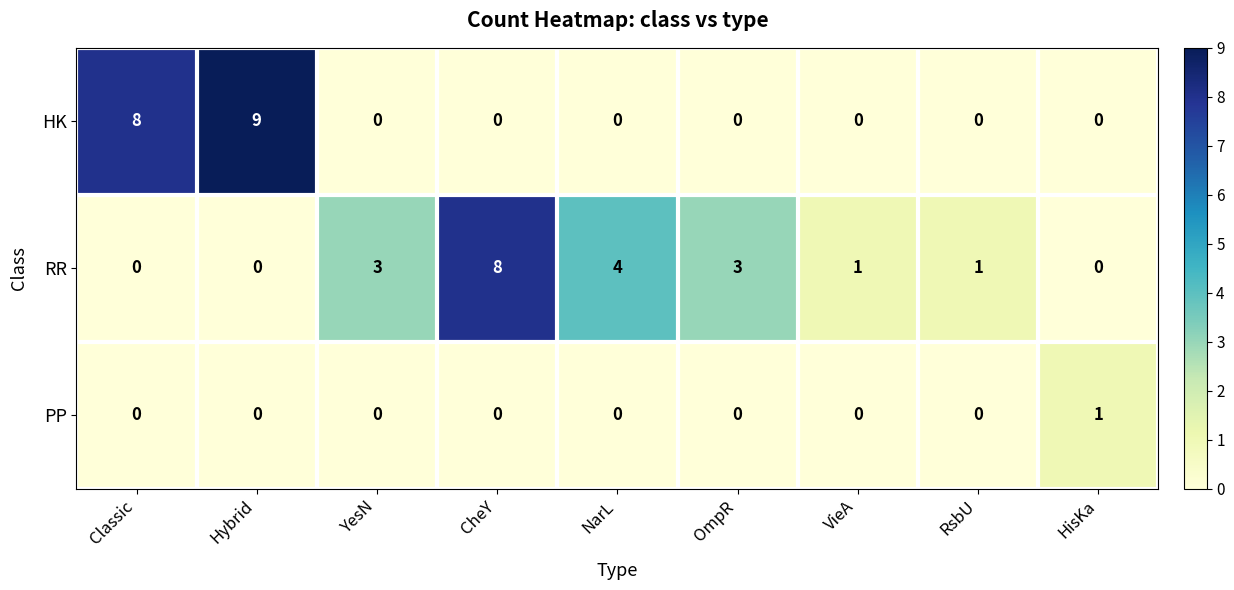

List the series in order of their peak value, lowest first.

PP, RR, HK